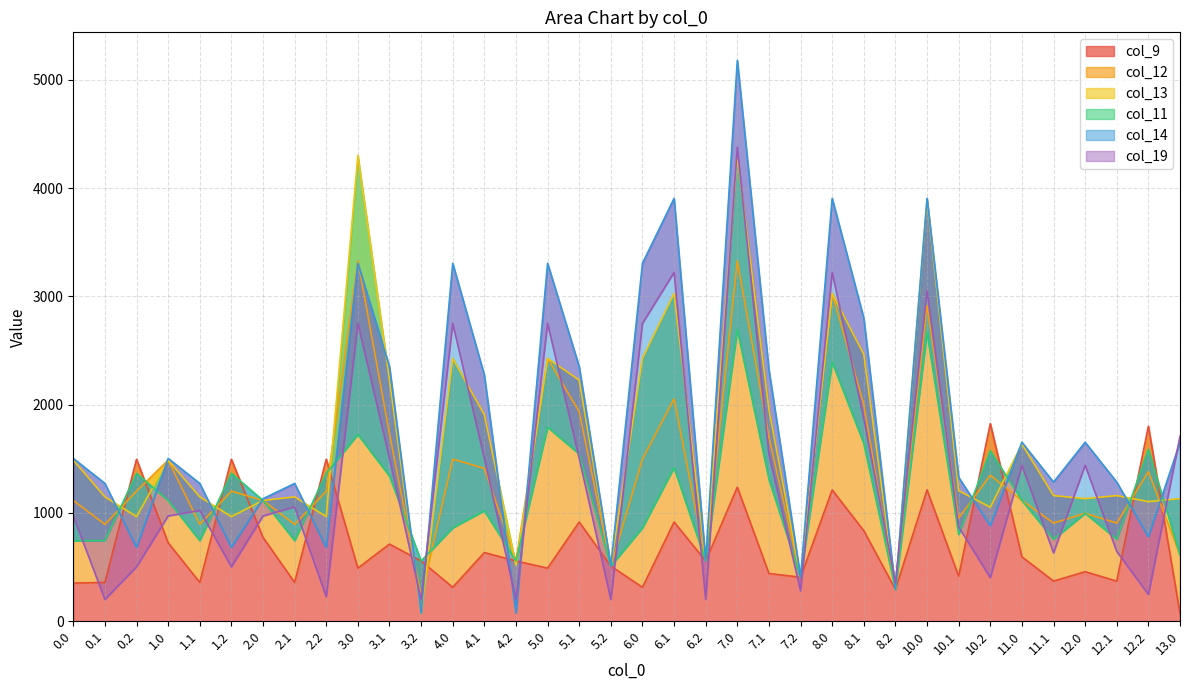

Is the value of col_19 at 6.2 greater than the value of col_14 at 0.1?

No